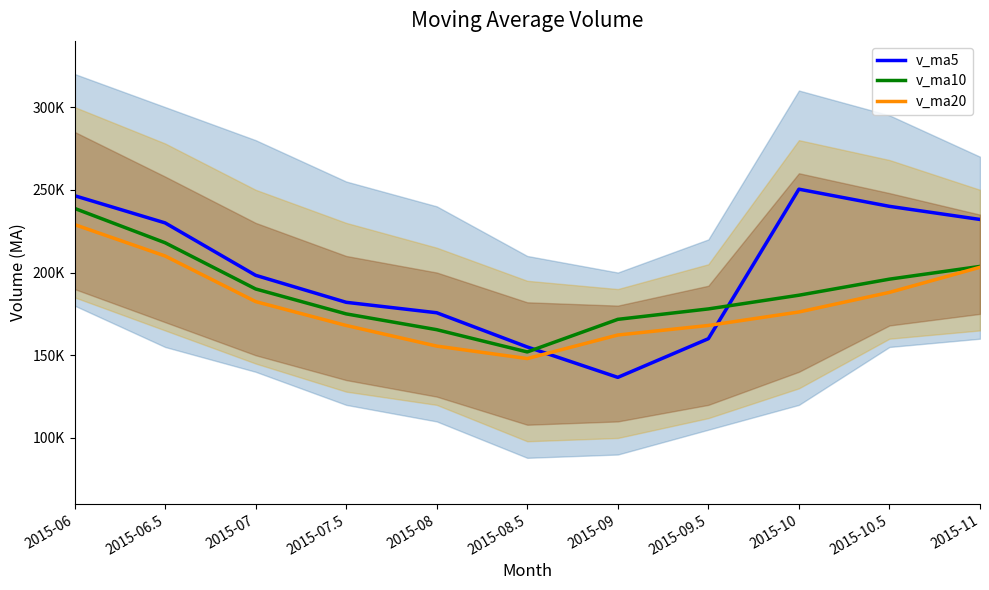

What is the maximum value shown in the chart?

250373